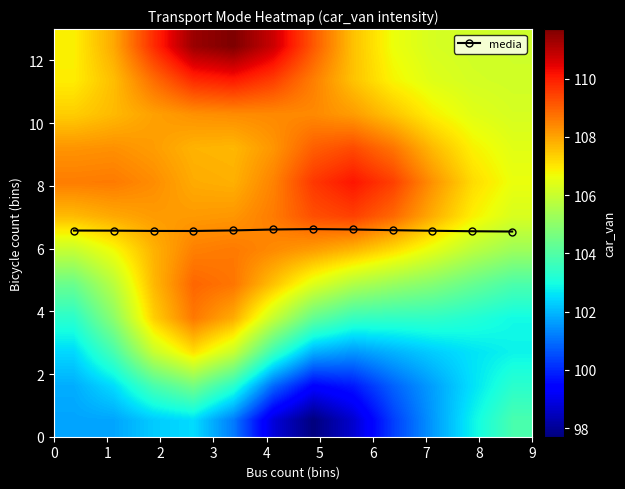

What is the difference between the maximum and minimum values in the media series?

0.1